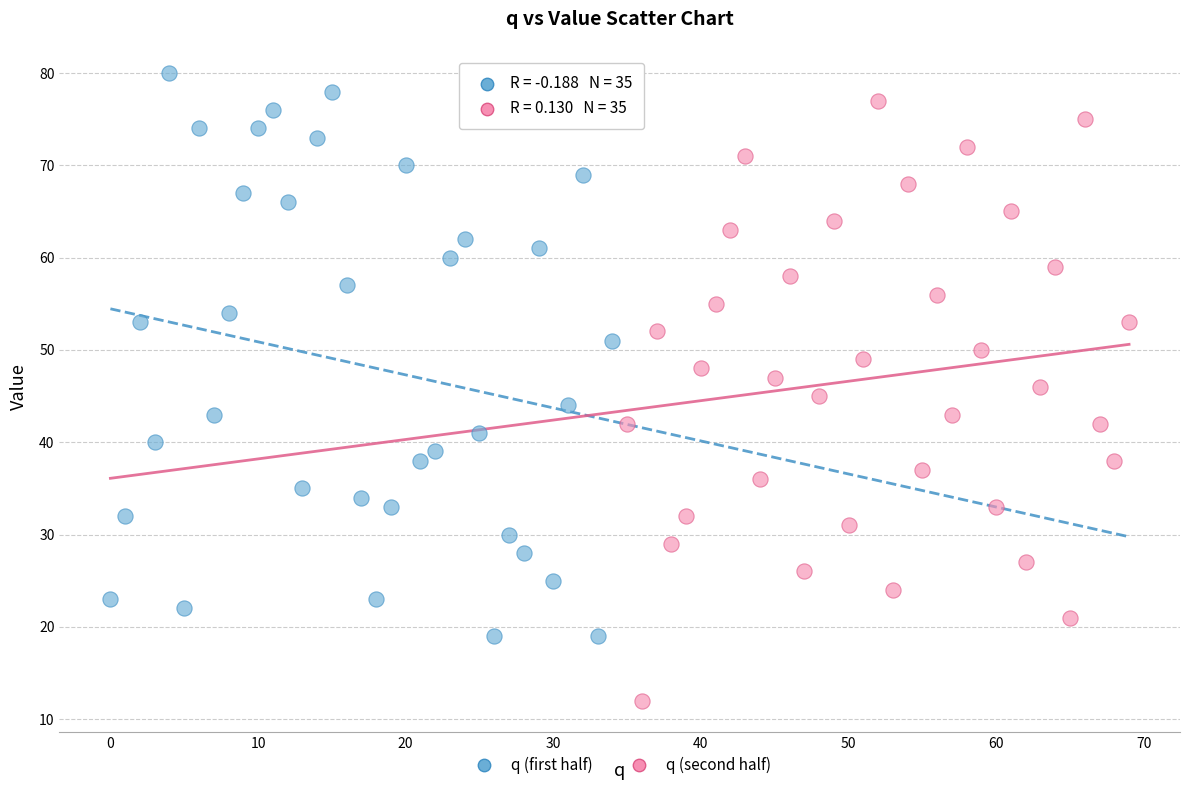

What are all the series names shown in the legend?

q (first half), q (second half)